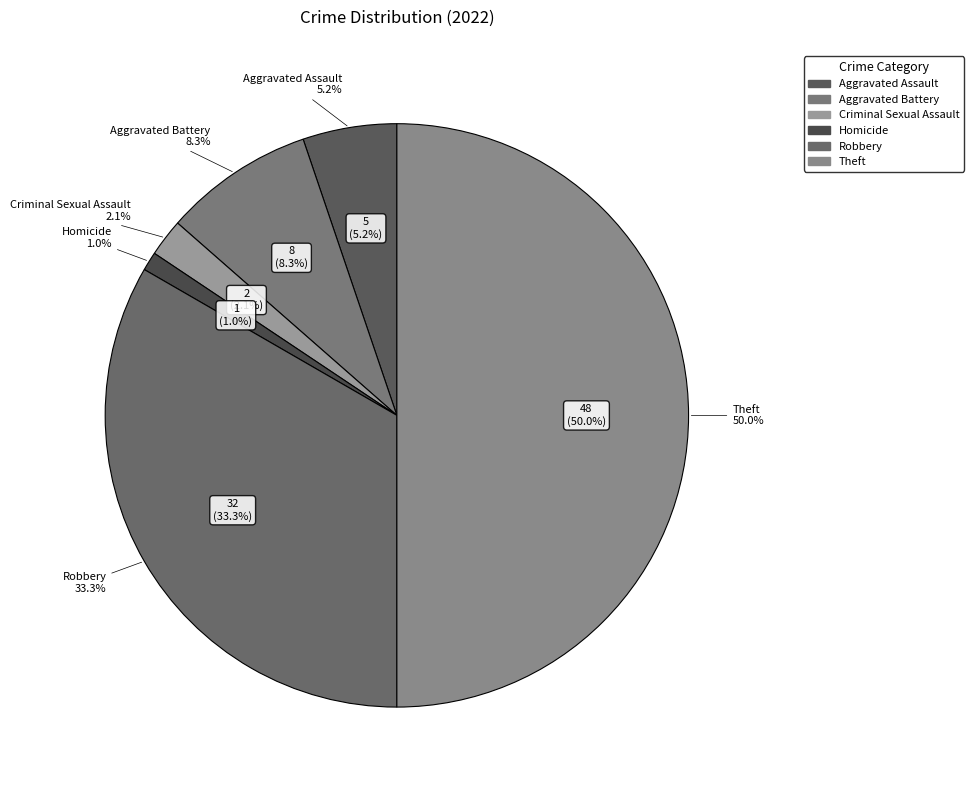

To the nearest percent, what is the difference between the largest and smallest slice percentages?

49%